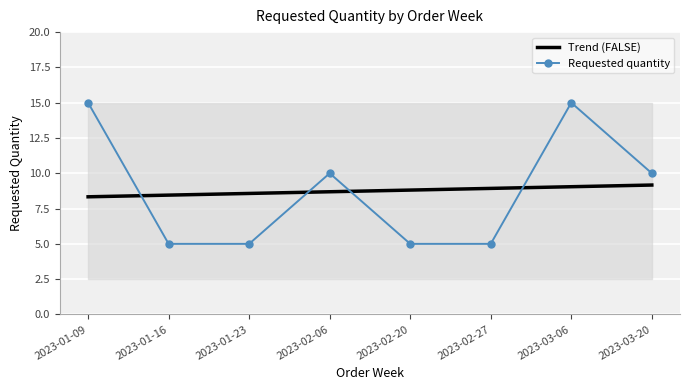

Which category has the lowest value across all series?

2023-01-16